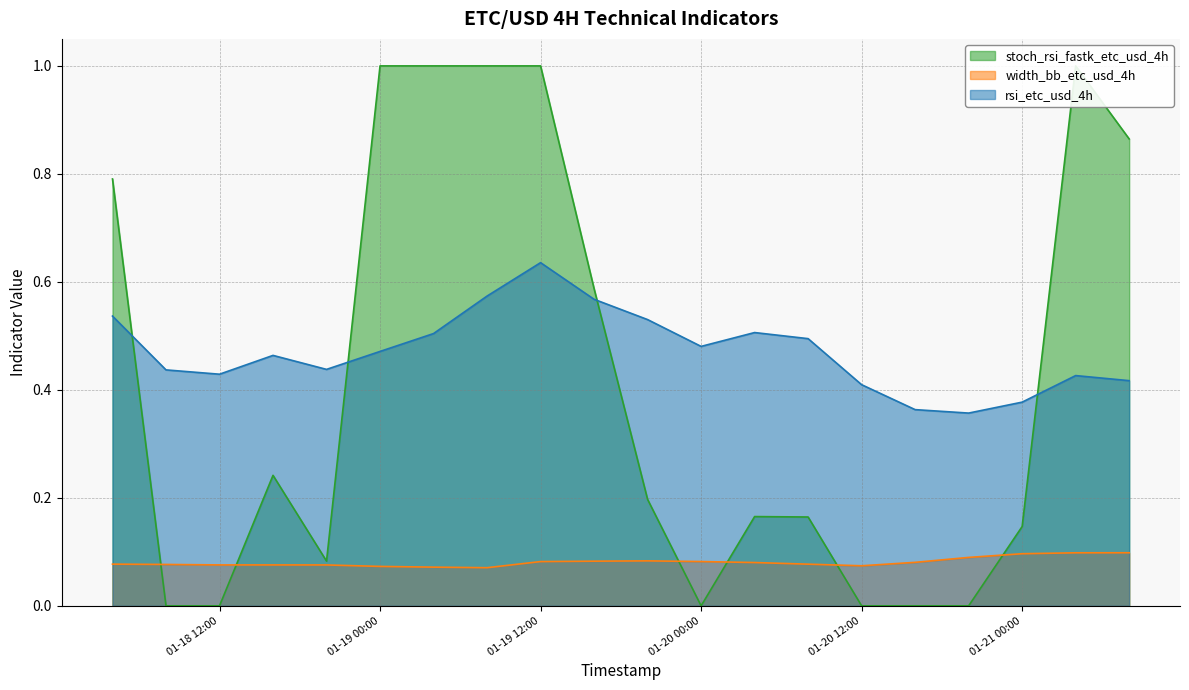

Is it true that stoch_rsi_fastk_etc_usd_4h equals 0.3 at 2019-01-20 04:00?

False